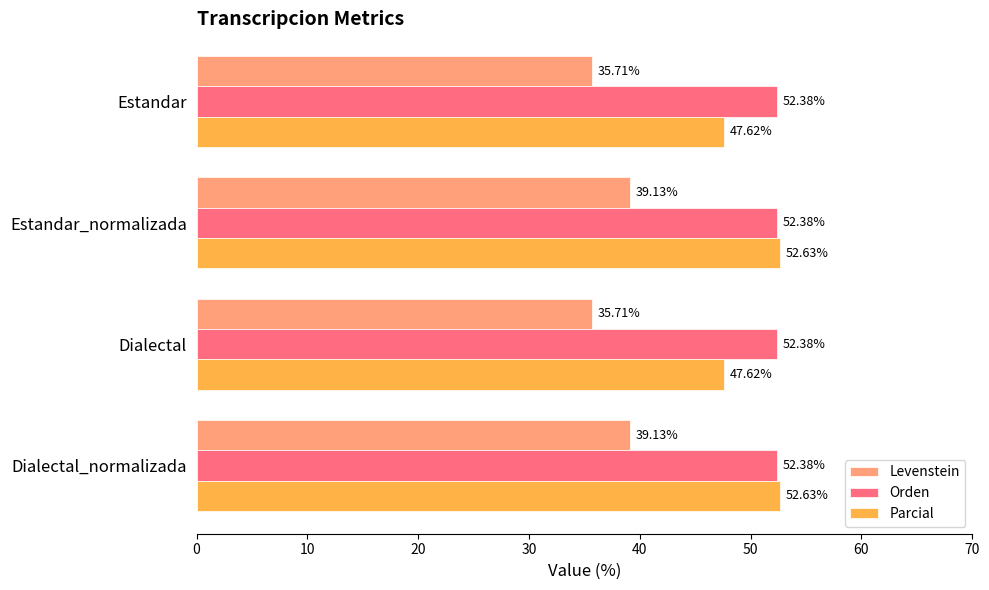

What is the average value of the Orden series?

52.4